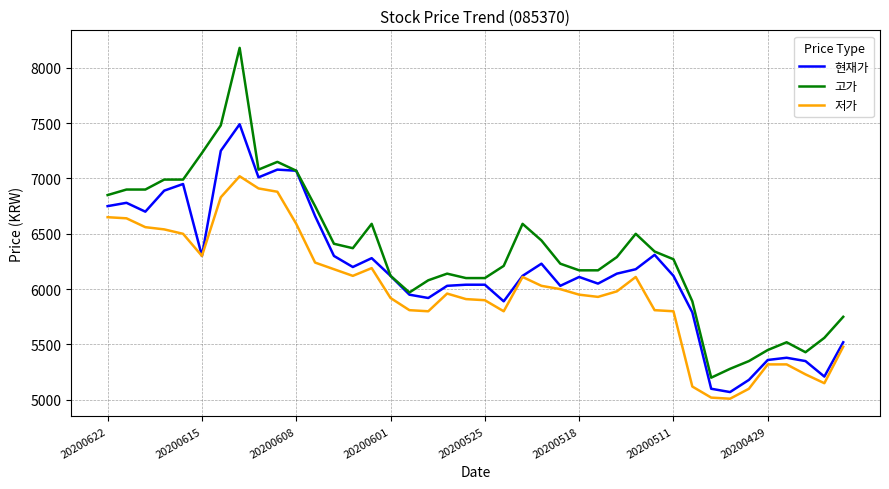

What is the minimum value shown in the chart?

5010